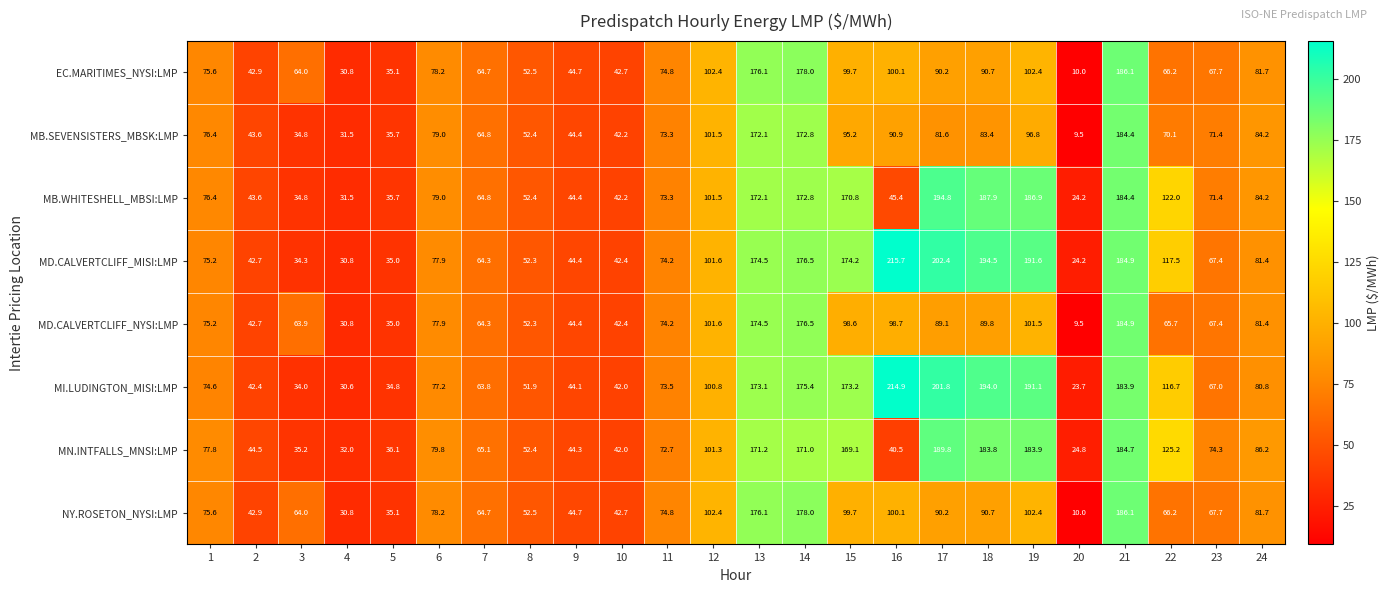

Which series has the widest spread of values?

MD.CALVERTCLIFF_MISI:LMP